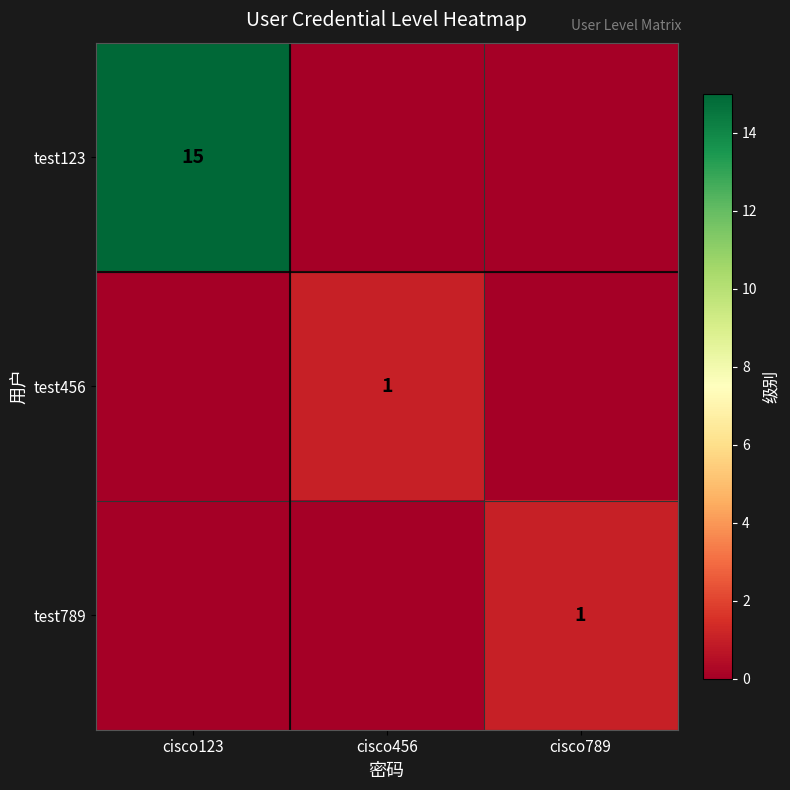

The value of test456 at cisco456 is 1. True or false?

True